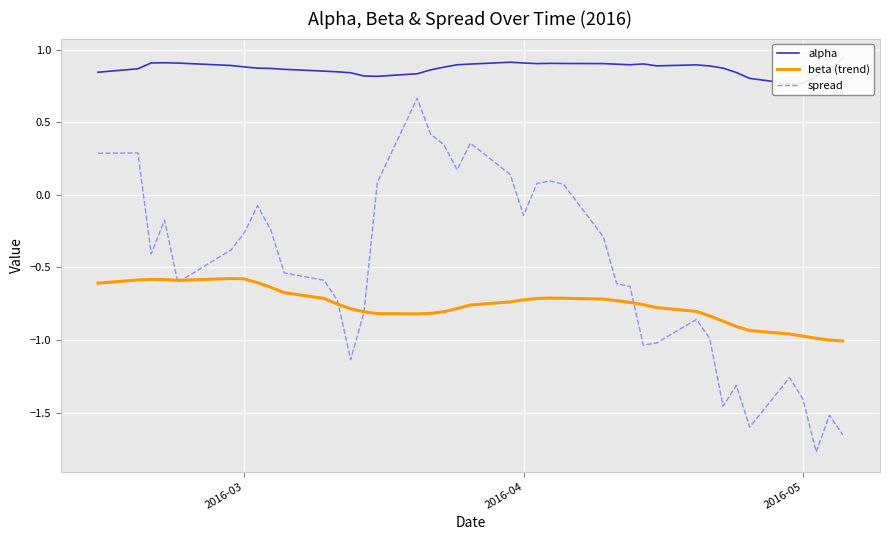

Reading right to left, what are all the values shown in this chart?

alpha: 0.9	0.9	0.8	0.8	0.8	0.8	0.8	0.9	0.9	0.9	0.9	0.9	0.9	0.9	0.9	0.9	0.9	0.9	0.9	0.9	0.9	0.9	0.9	0.9	0.8	0.8	0.8	0.8	0.8	0.9	0.9	0.9	0.9	0.9	0.9	0.9	0.9	0.9	0.9	0.8
beta (trend): -1.0	-1.0	-1.0	-1.0	-1.0	-0.9	-0.9	-0.9	-0.8	-0.8	-0.8	-0.8	-0.7	-0.7	-0.7	-0.7	-0.7	-0.7	-0.7	-0.7	-0.8	-0.8	-0.8	-0.8	-0.8	-0.8	-0.8	-0.8	-0.8	-0.7	-0.7	-0.6	-0.6	-0.6	-0.6	-0.6	-0.6	-0.6	-0.6	-0.6
spread: -1.7	-1.5	-1.8	-1.4	-1.3	-1.6	-1.3	-1.5	-1.0	-0.9	-1.0	-1.0	-0.6	-0.6	-0.3	0.1	0.1	0.1	-0.1	0.1	0.4	0.2	0.3	0.4	0.7	0.1	-0.8	-1.1	-0.7	-0.6	-0.5	-0.2	-0.1	-0.3	-0.4	-0.6	-0.2	-0.4	0.3	0.3